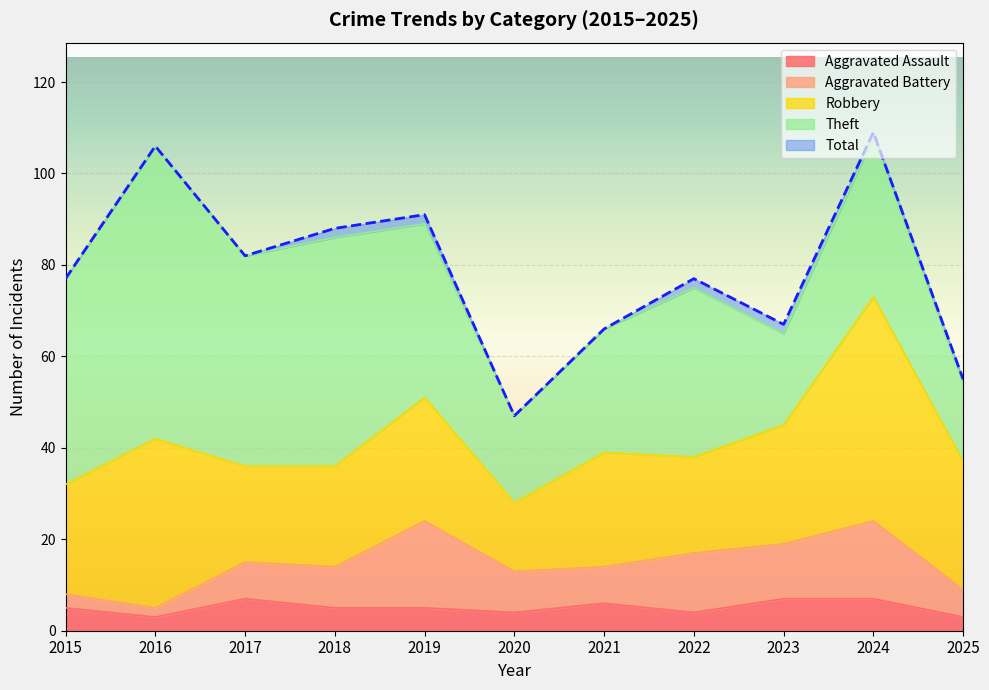

Which series has the largest total across all categories?

Total